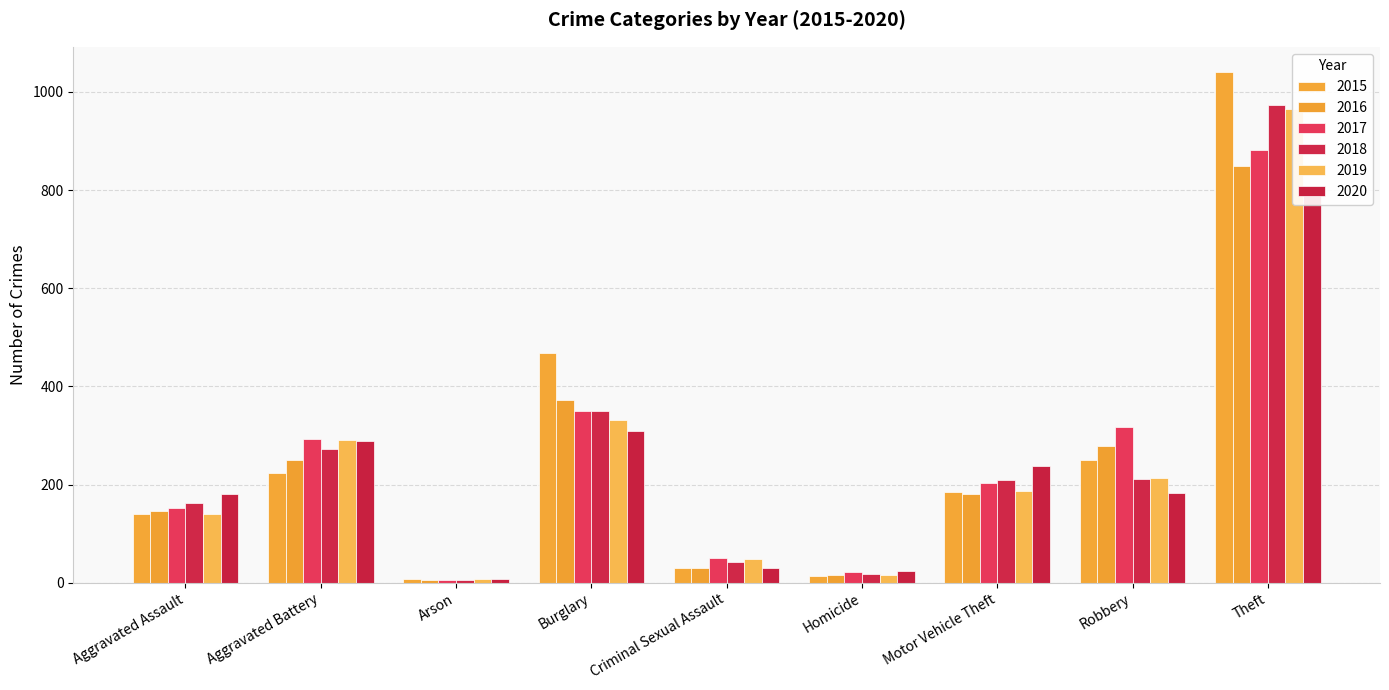

Reading left to right, what are all the values shown in this chart?

2015: Aggravated Assault=140	Aggravated Battery=224	Arson=8	Burglary=469	Criminal Sexual Assault=30	Homicide=13	Motor Vehicle Theft=185	Robbery=250	Theft=1040
2016: Aggravated Assault=146	Aggravated Battery=250	Arson=5	Burglary=373	Criminal Sexual Assault=31	Homicide=16	Motor Vehicle Theft=181	Robbery=279	Theft=849
2017: Aggravated Assault=153	Aggravated Battery=293	Arson=6	Burglary=350	Criminal Sexual Assault=50	Homicide=21	Motor Vehicle Theft=204	Robbery=317	Theft=882
2018: Aggravated Assault=163	Aggravated Battery=272	Arson=5	Burglary=349	Criminal Sexual Assault=43	Homicide=17	Motor Vehicle Theft=209	Robbery=211	Theft=973
2019: Aggravated Assault=140	Aggravated Battery=290	Arson=7	Burglary=332	Criminal Sexual Assault=49	Homicide=15	Motor Vehicle Theft=187	Robbery=214	Theft=966
2020: Aggravated Assault=180	Aggravated Battery=288	Arson=8	Burglary=309	Criminal Sexual Assault=31	Homicide=24	Motor Vehicle Theft=237	Robbery=182	Theft=799